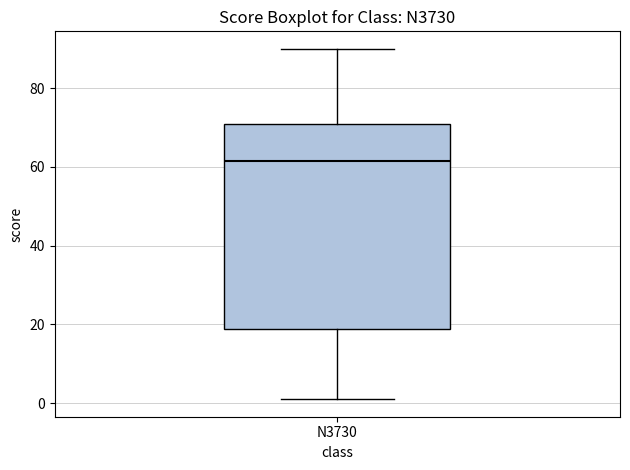

Read this box plot against the y-axis: the position of the median line, the range covered by the box, and the ends of both whiskers. The values are not printed on the chart, so give them approximately, as read against the axis.

median 62, box 18 to 72, whiskers 2 to 90